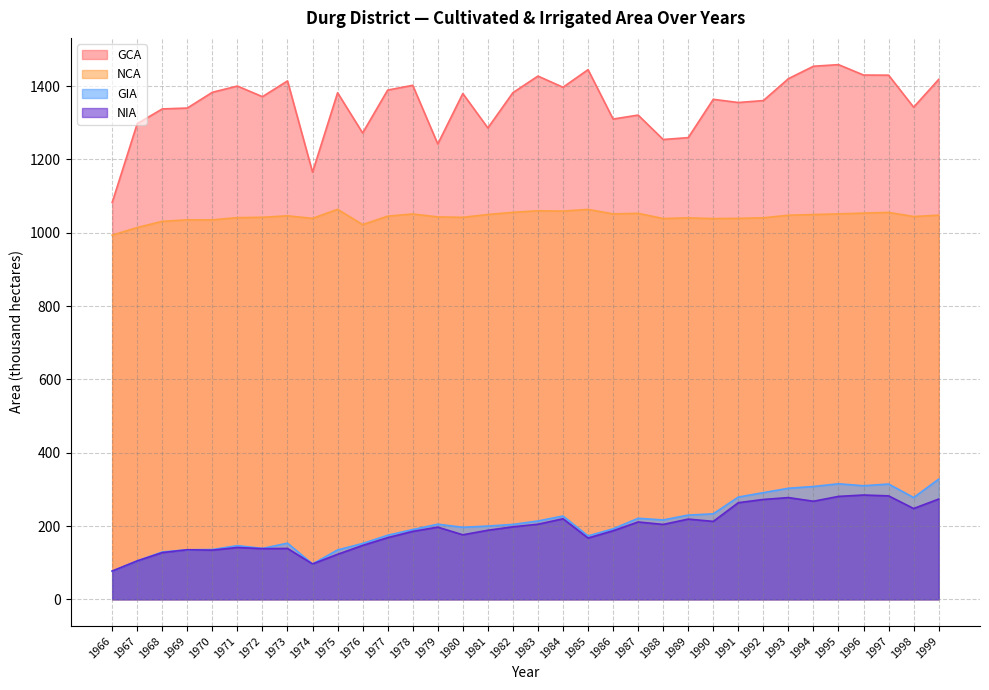

Where is the first local minimum for NCA?

1974